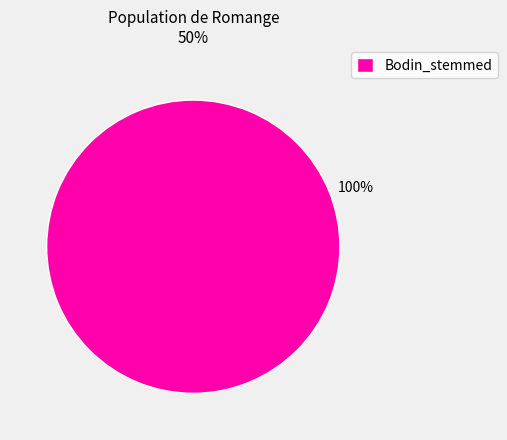

The Bodin_stemmed slice represents 100% of the pie. True or false?

True